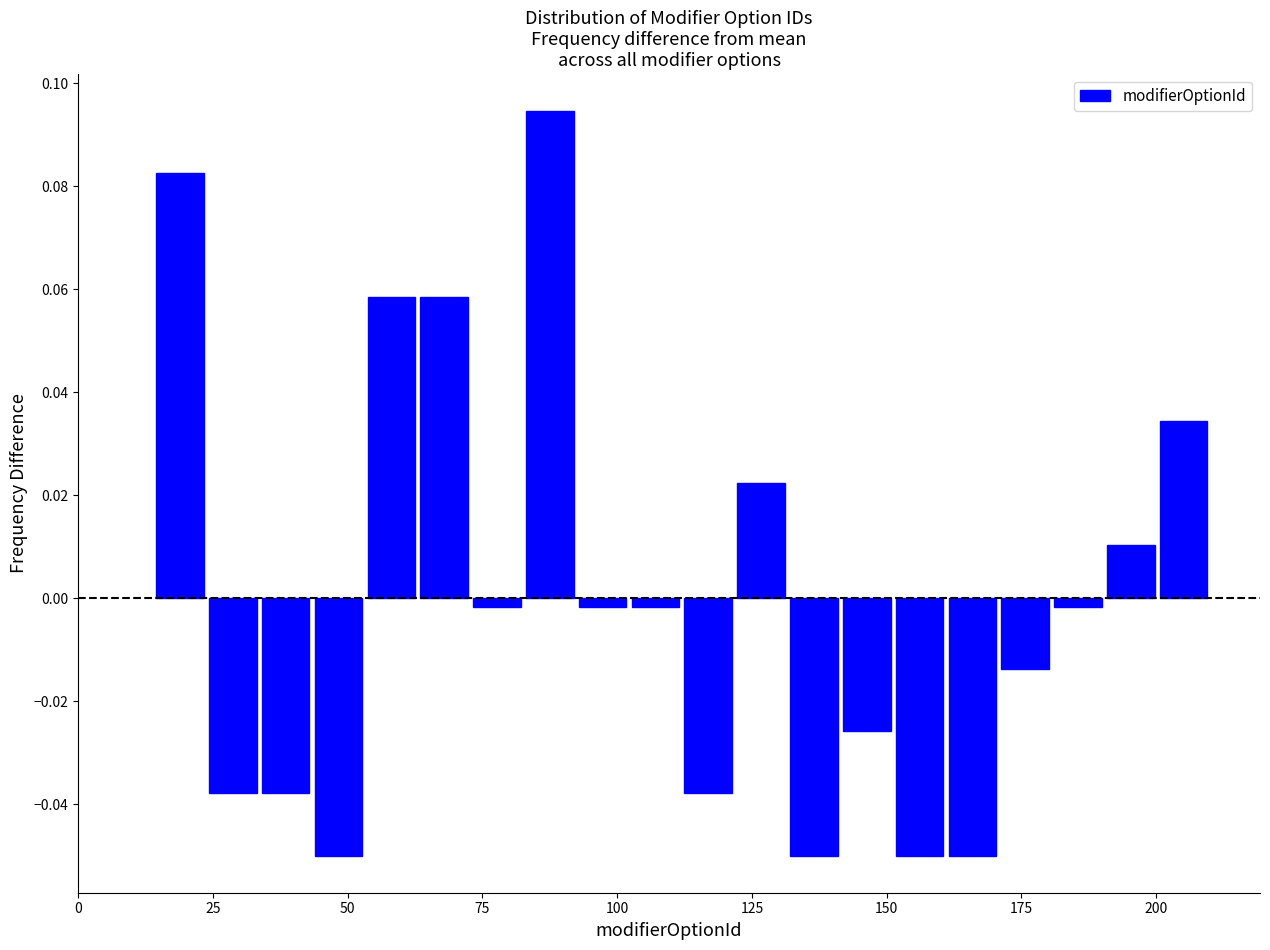

Around what value on the x-axis is the tallest bar? Give the approximate position of its centre, as read against the axis.

90